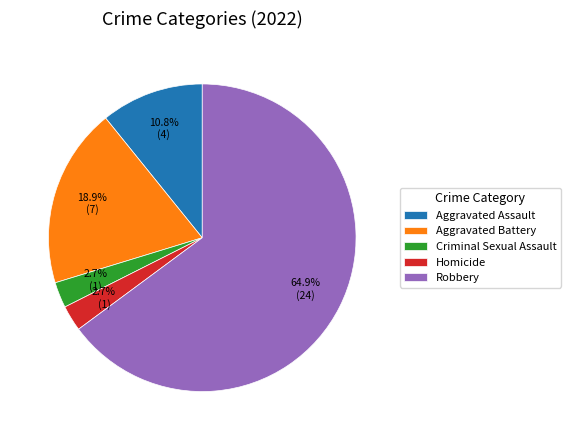

Combined, do Aggravated Battery and Robbery account for over 50%?

Yes